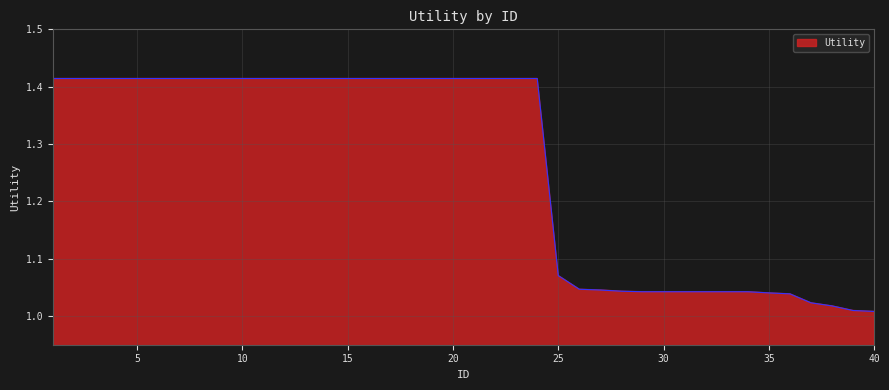

What is the difference between the maximum and minimum values?

0.4